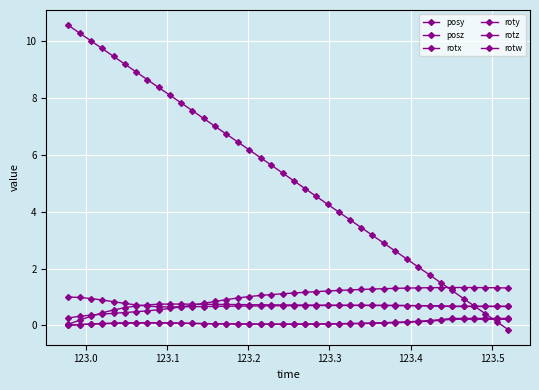

Does the chart have visible grid lines?

Yes